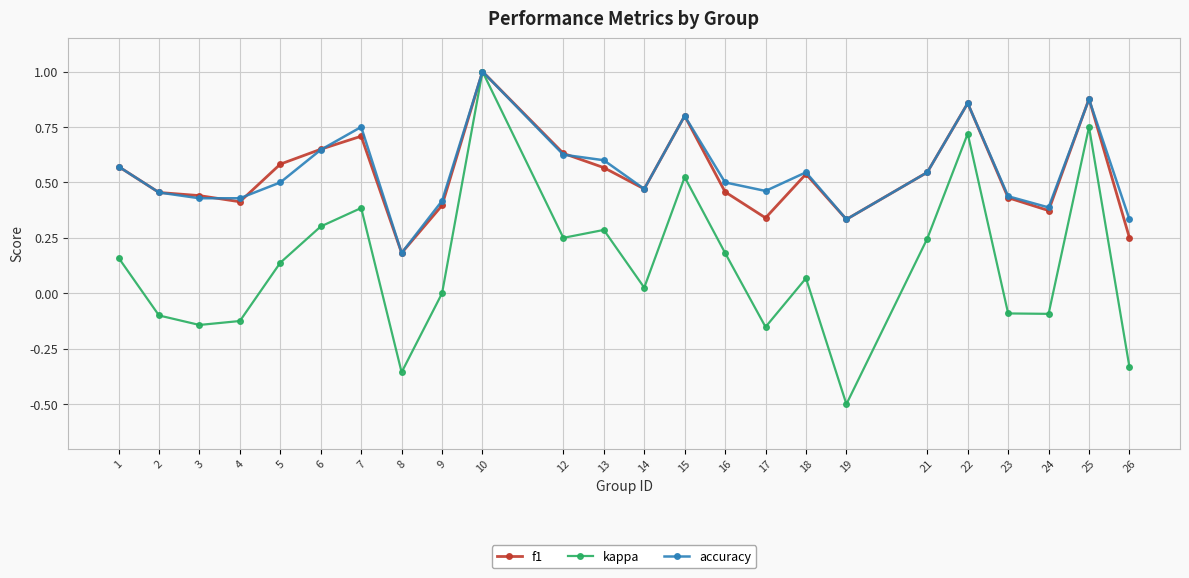

True or false: kappa has a value of -0.2 at 3.

False